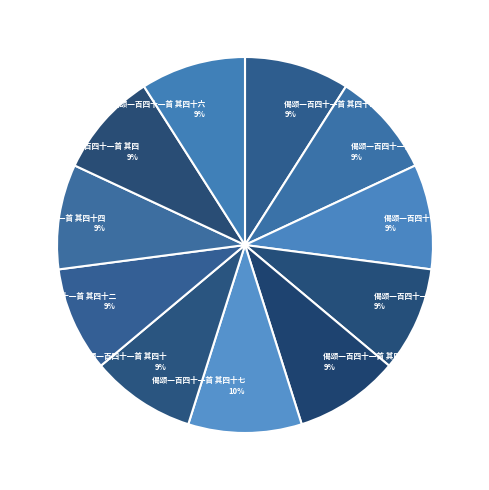

How many slices are in this pie chart?

11